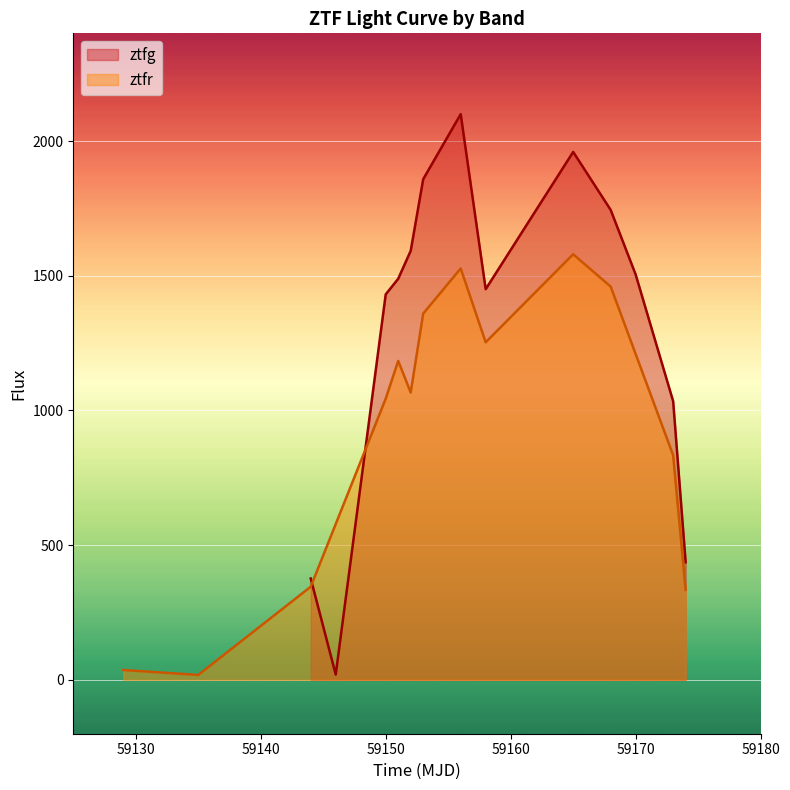

True or false: ztfg has a value of 2456.1 at 59170.

False